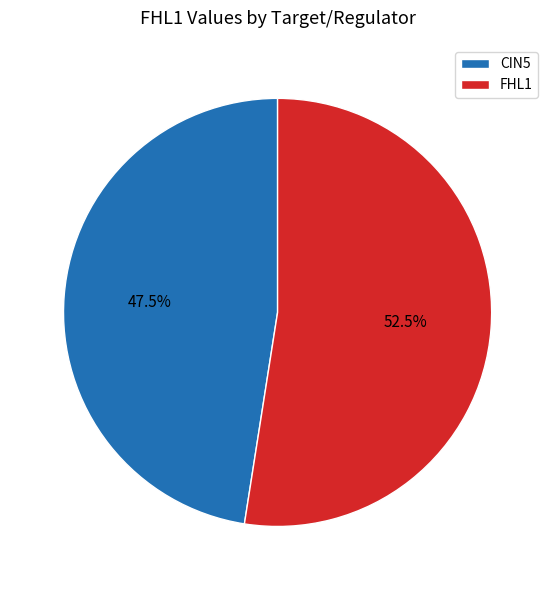

Which slice is the smallest?

CIN5